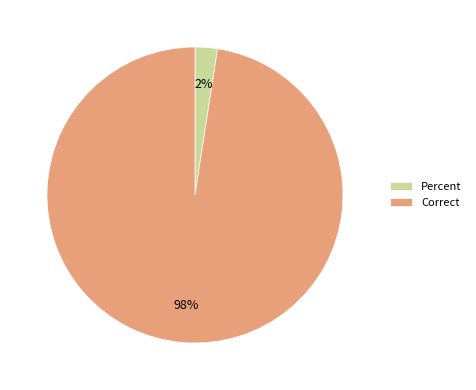

Which has a higher value, Correct or Percent?

Correct